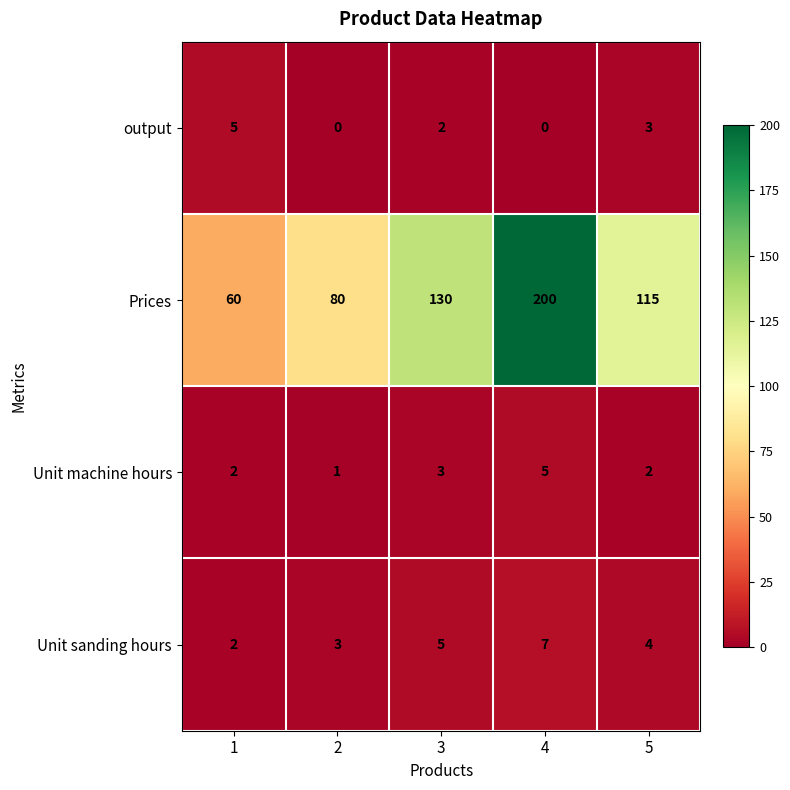

Is it true that Prices equals 115 at 5?

True